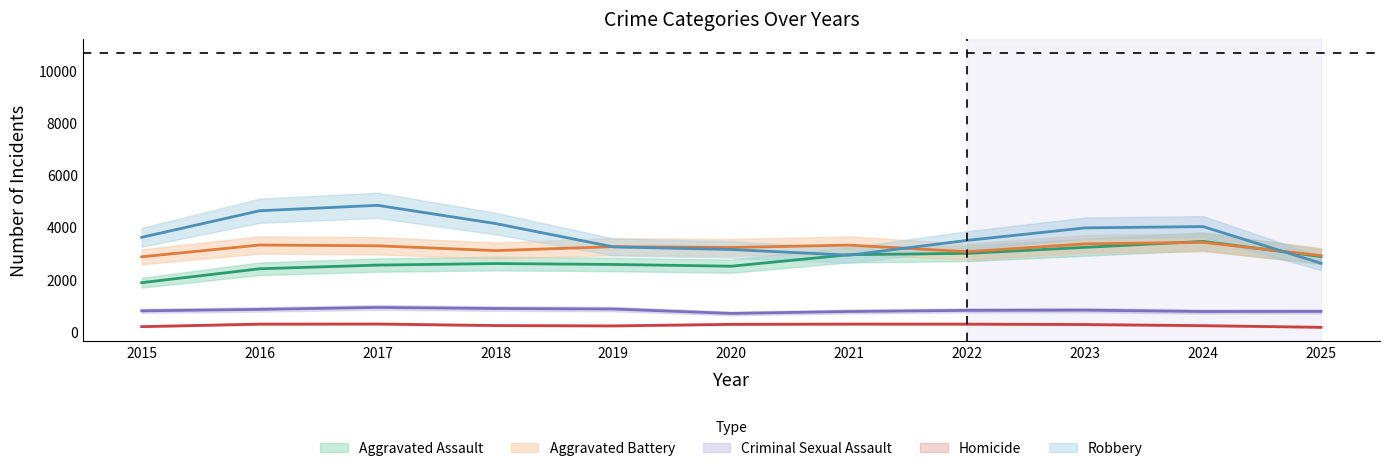

The Criminal Sexual Assault series shows 864 at 2019. True or false?

True